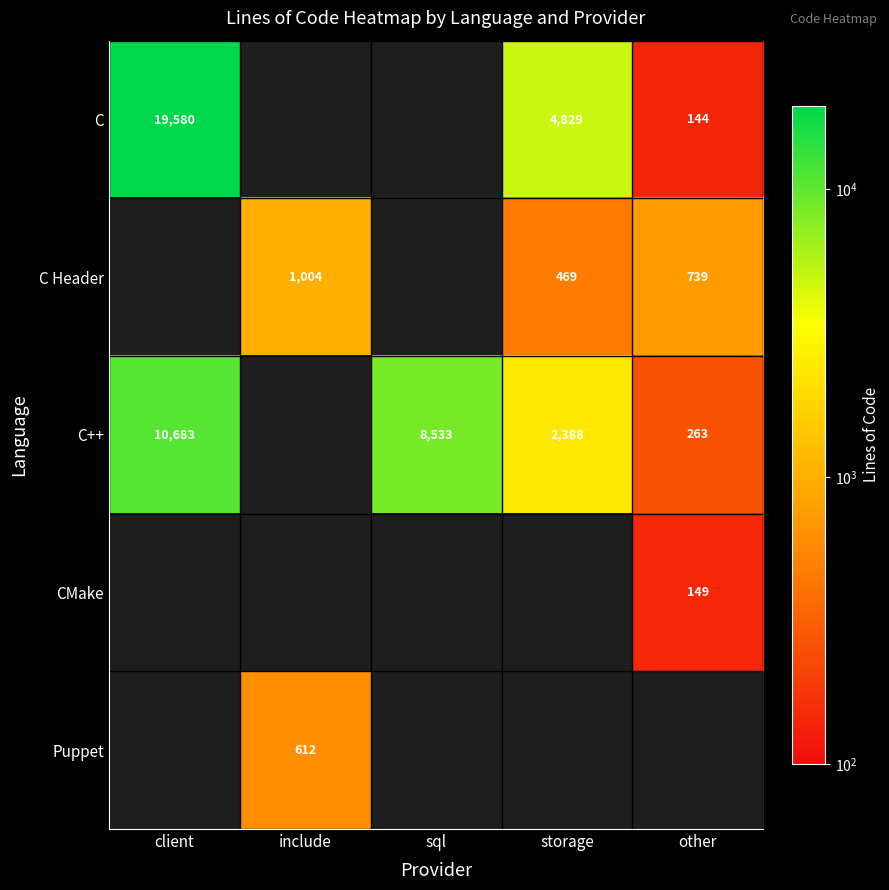

Is it true that C equals 29635.6 at client?

False